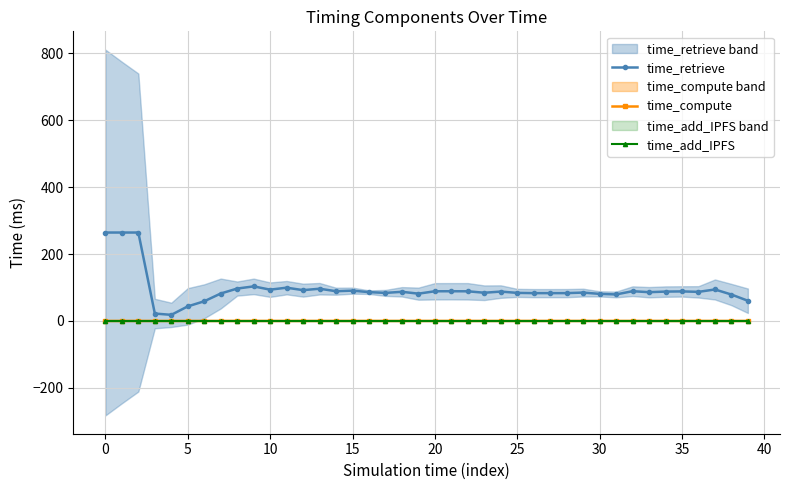

True or false: time_compute has more than 1 points higher than both neighbors.

True